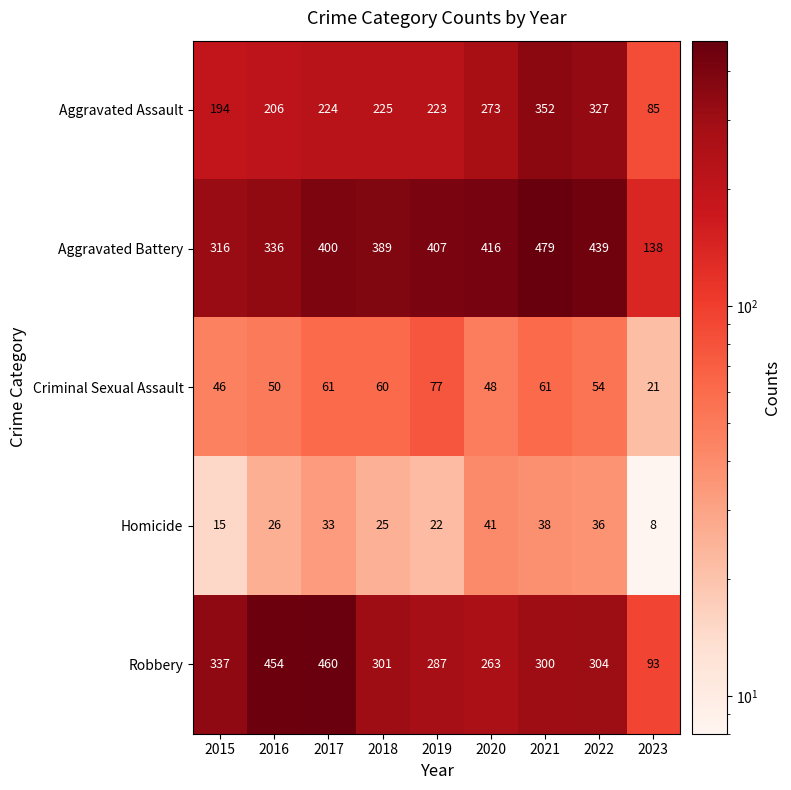

Which series has the largest total across all categories?

Aggravated Battery